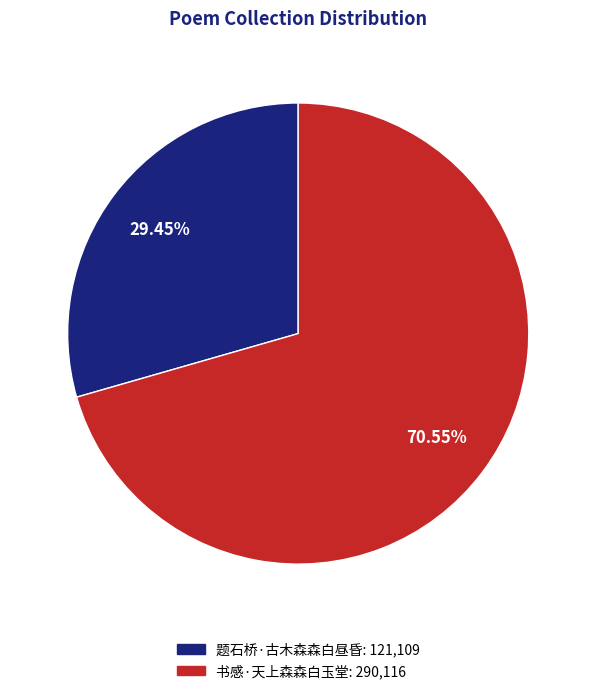

Combined, do 书感·天上森森白玉堂 and 题石桥·古木森森白昼昏 account for over 50%?

Yes